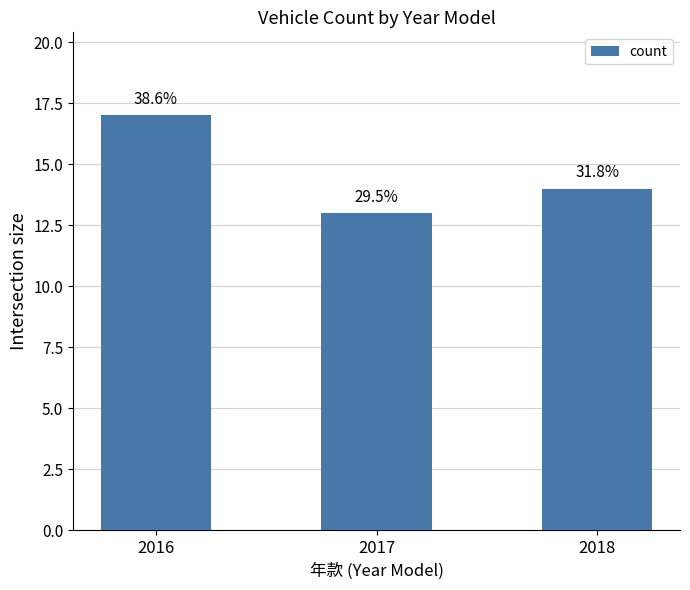

How many bars are there in total?

3